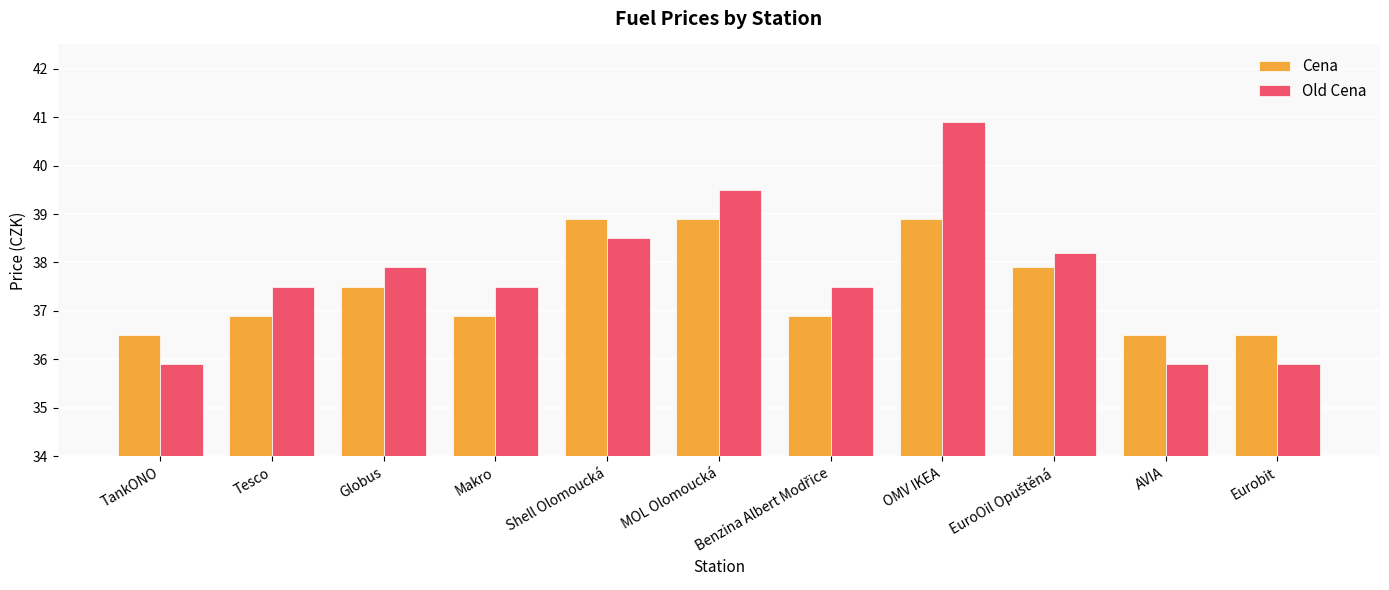

What is the label of the 8th bar from the right?

Makro